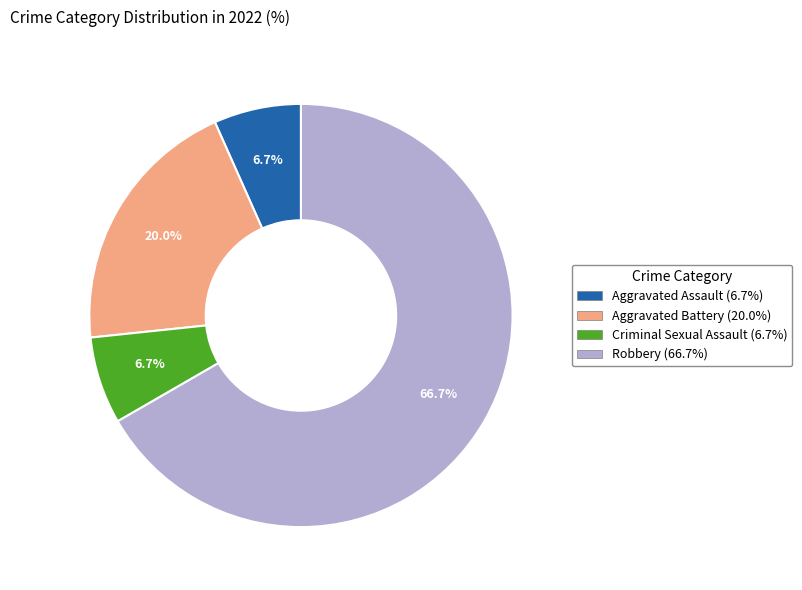

What is the largest slice in the pie chart?

Robbery